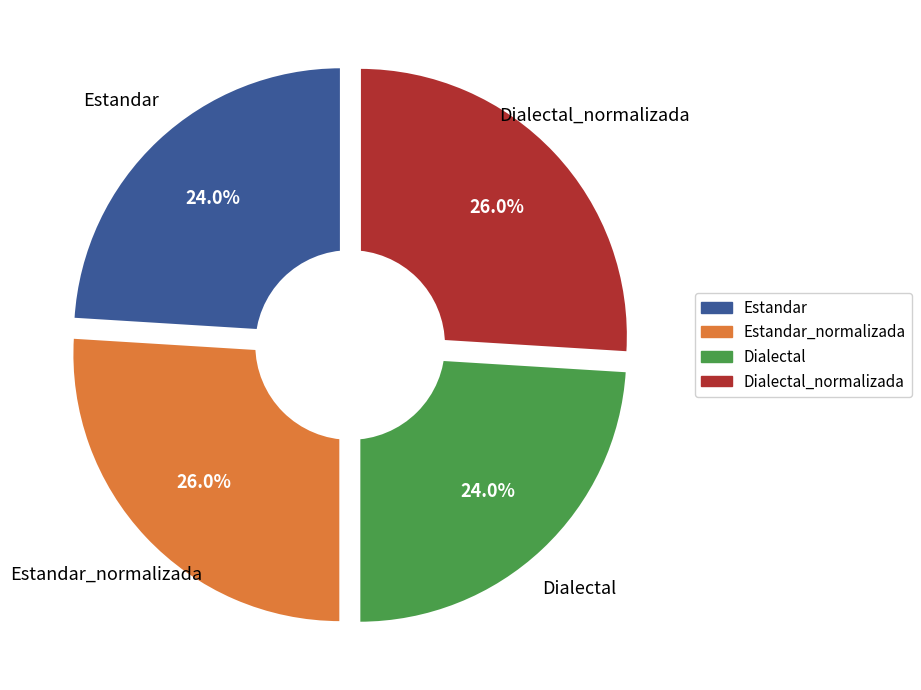

How many slices are in this pie chart?

4